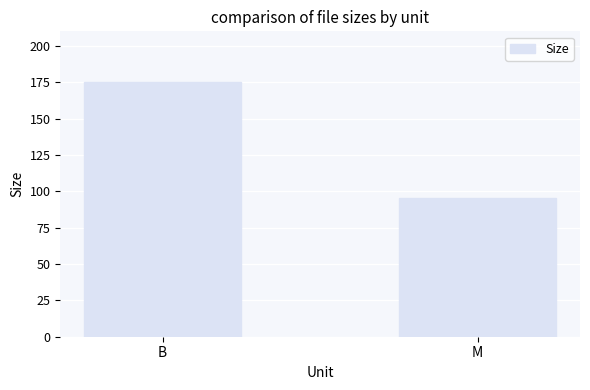

Where is the data nearest to the value 135?

M